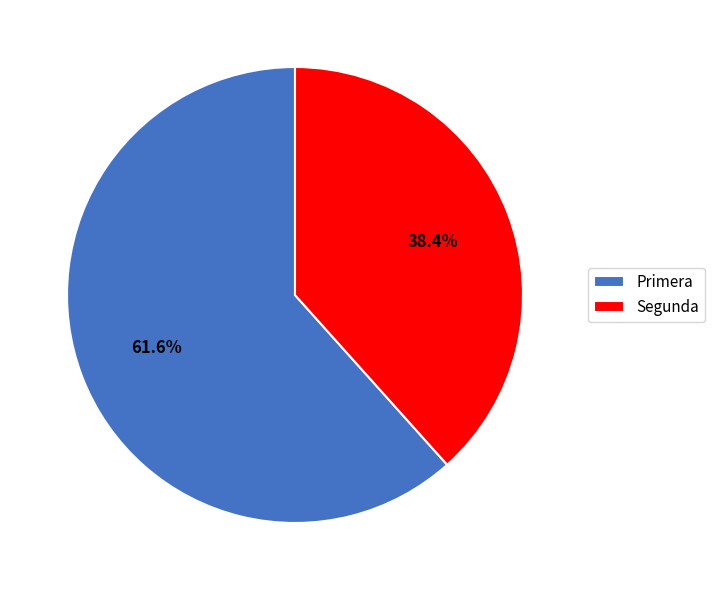

Is there any slice that represents more than half of the pie?

Yes